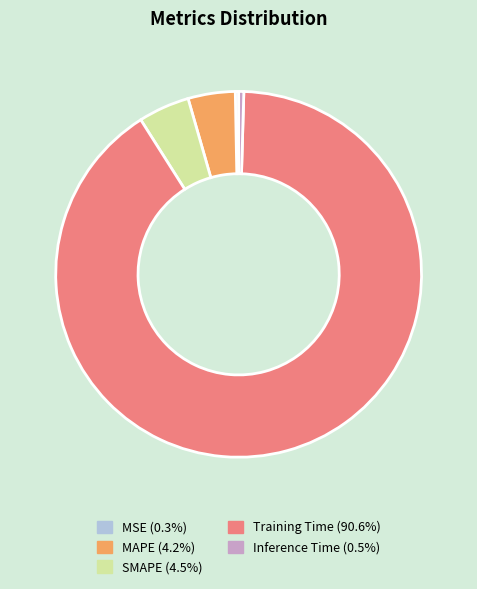

Which slice represents more than half of the pie?

Training Time